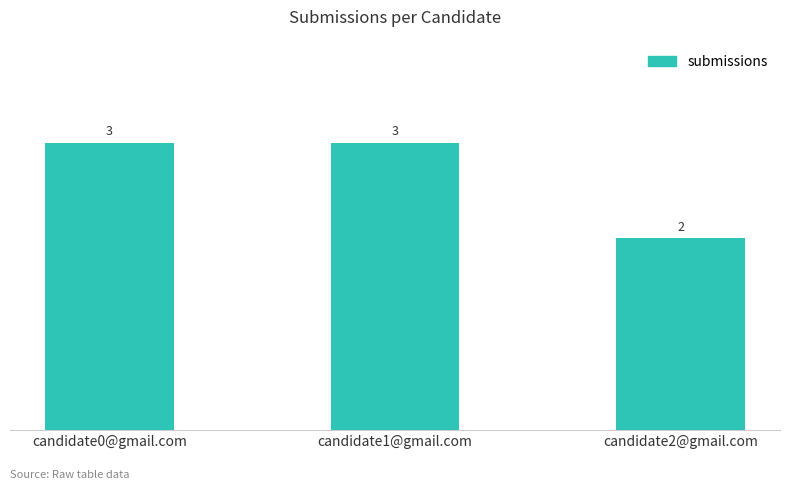

What is the sum of the values at candidate0@gmail.com and candidate1@gmail.com?

6